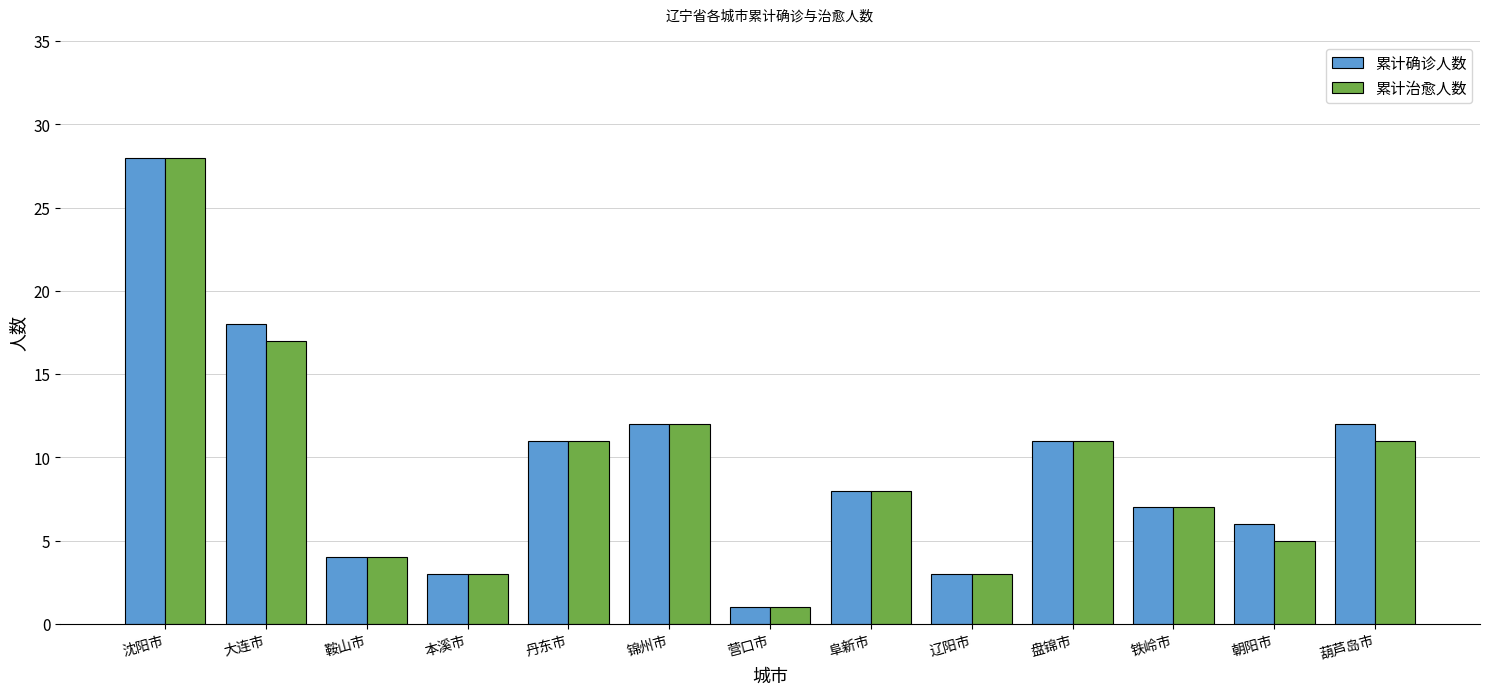

At which label does 累计治愈人数 first exceed 8?

沈阳市